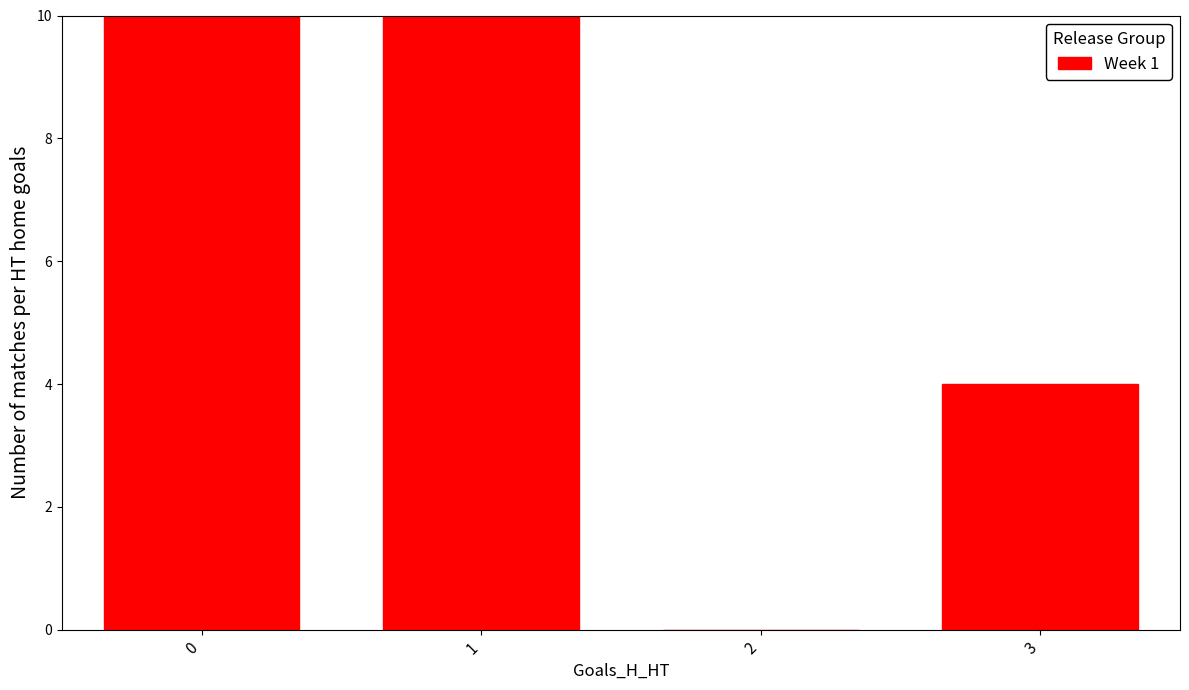

What is the approximate value at 3, to the nearest 5?

5